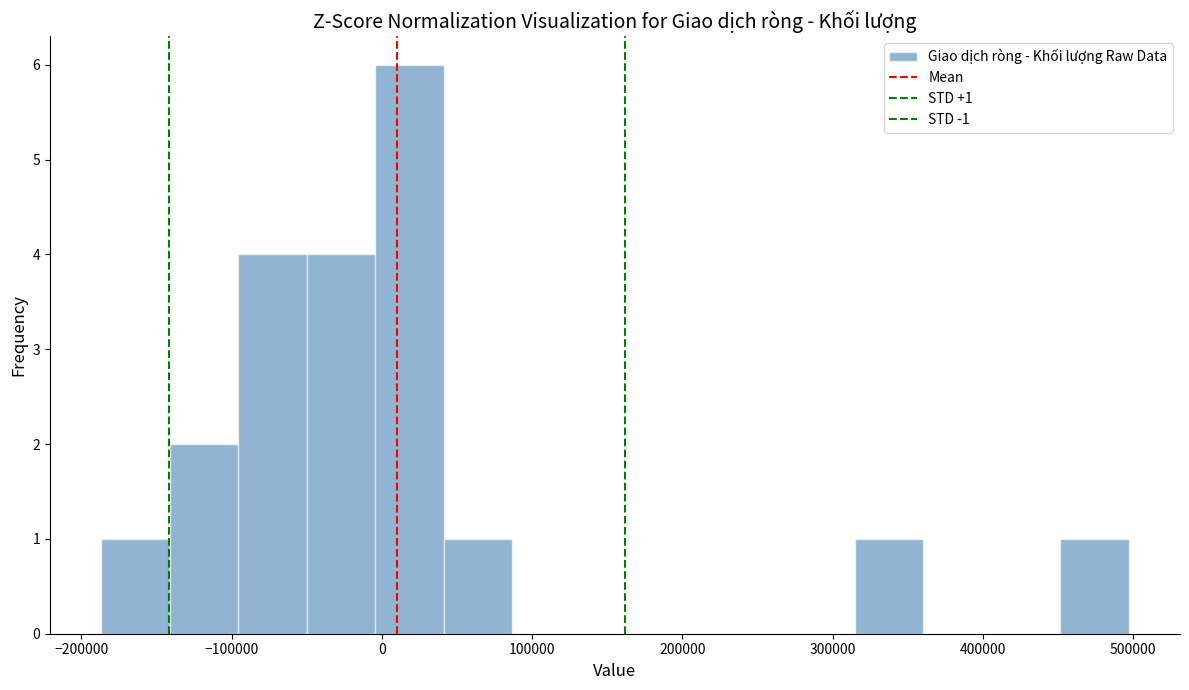

Over which range of the x-axis is the bar tallest?

0 to 40000